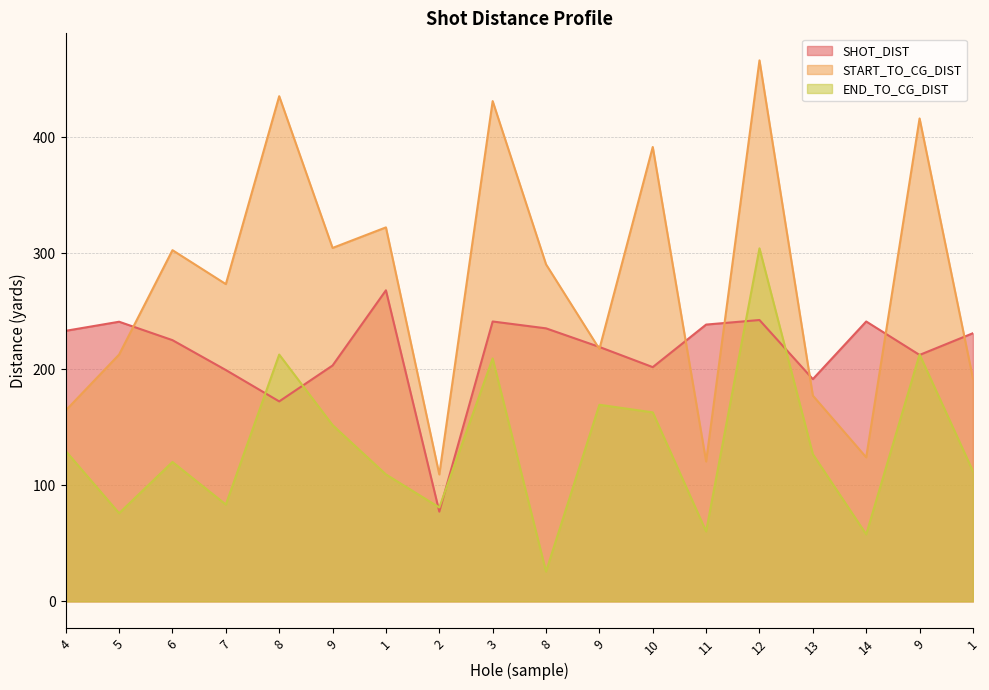

Does the chart have visible grid lines?

Yes